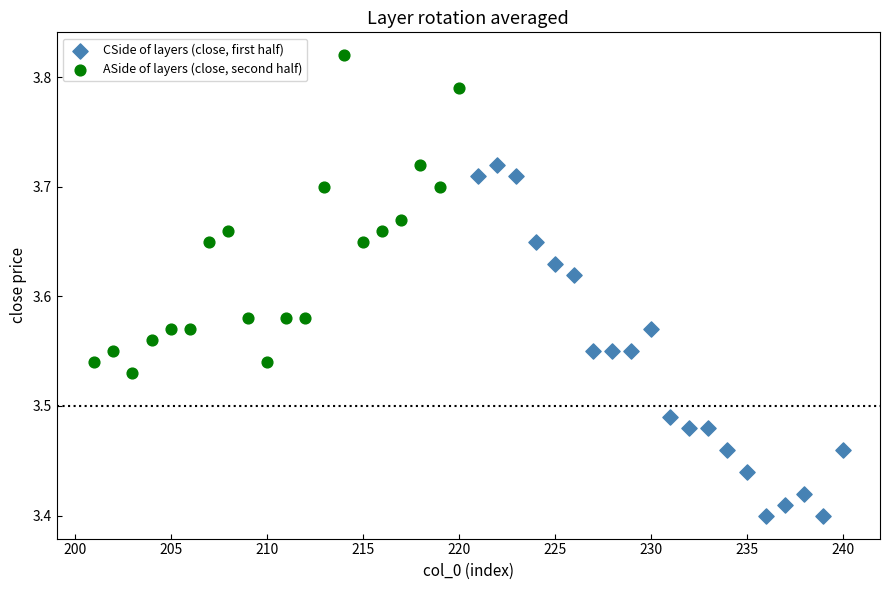

Which series has the largest Y range (max minus min)?

CSide of layers (close, first half)